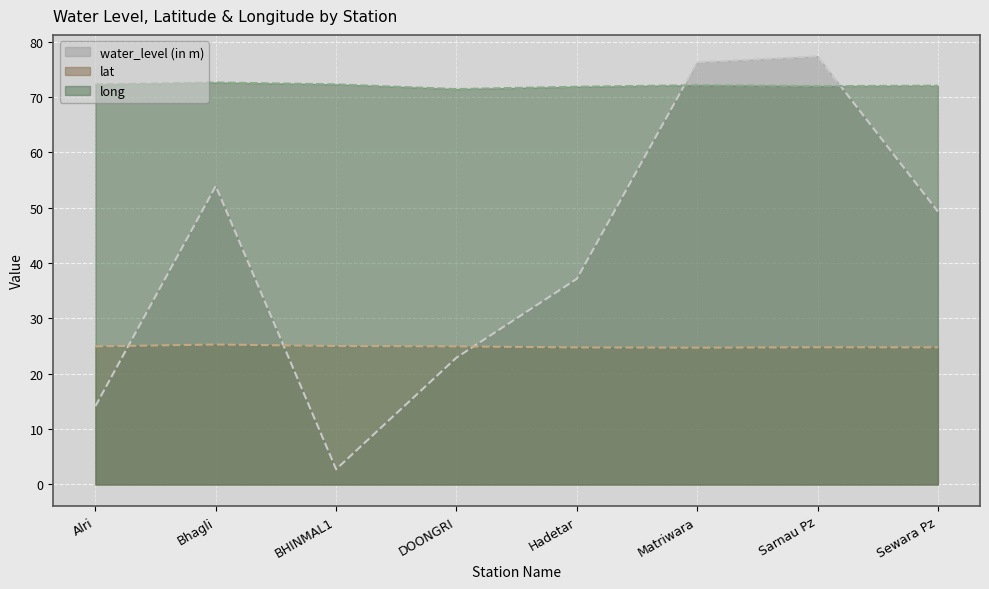

Which series has the largest range (max minus min)?

water_level (in m)